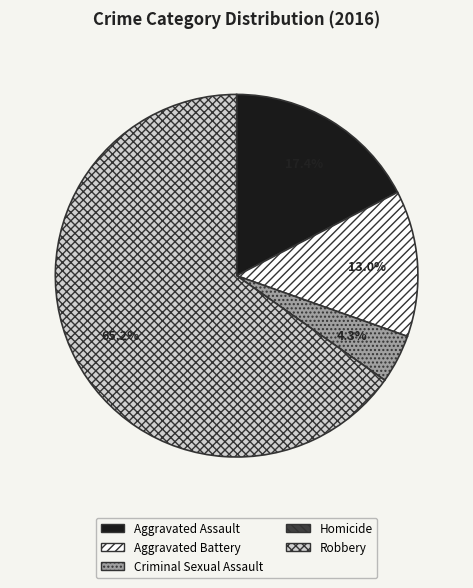

To the nearest percent, what is the average slice percentage?

20%